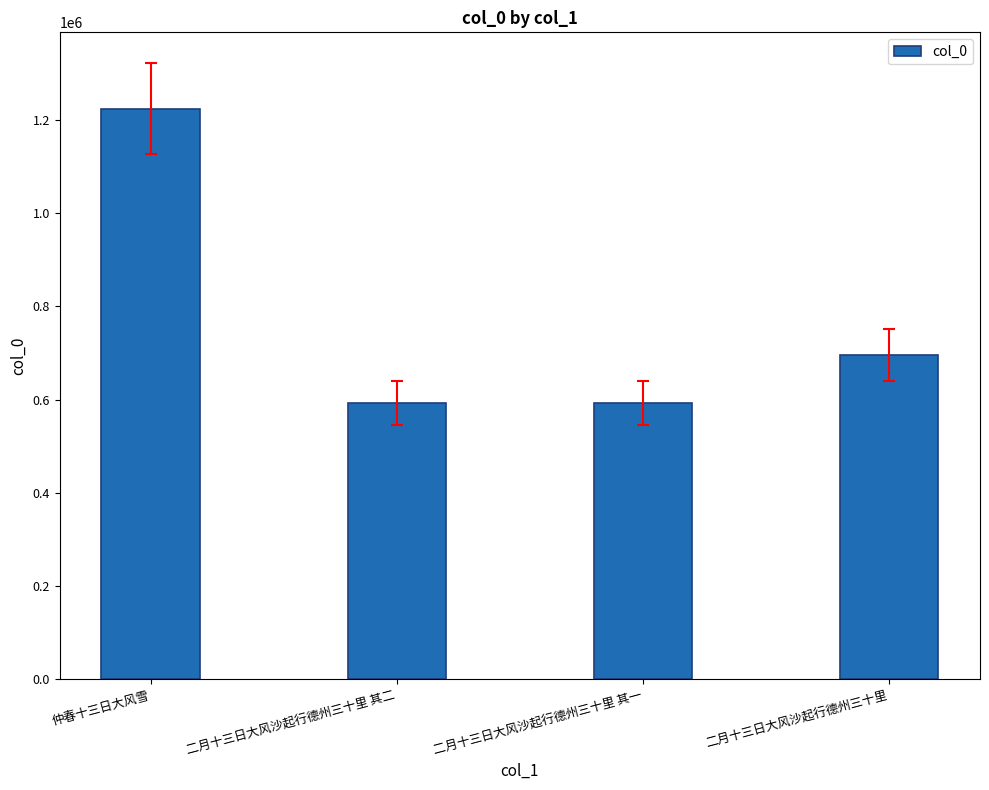

Where does the data first go above 695897?

仲春十三日大风雪